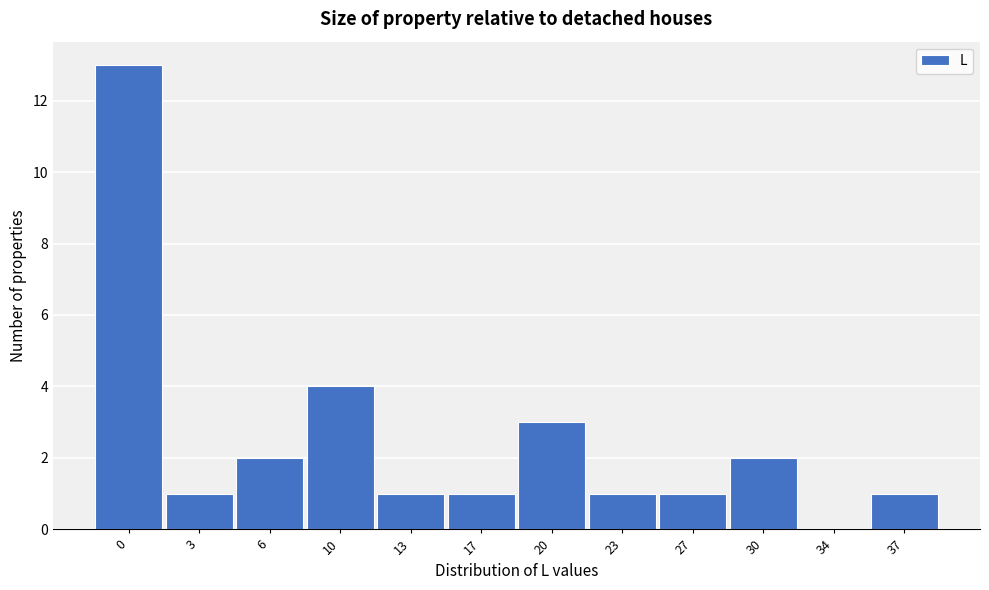

Reading left to right, list all the values displayed in this chart.

0=13	3=1	6=2	10=4	13=1	17=1	20=3	23=1	27=1	30=2	34=0	37=1